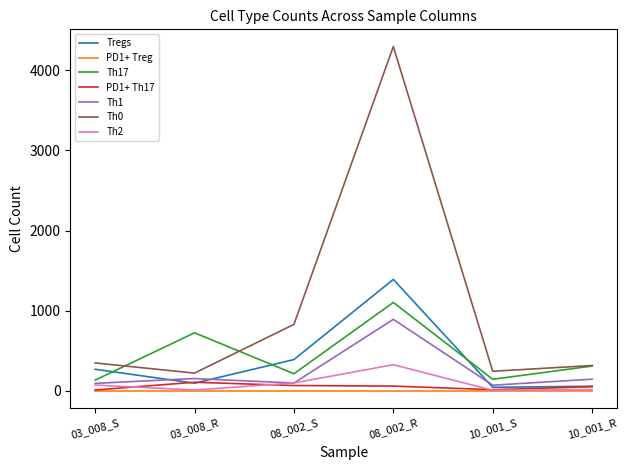

How many lines are shown in the chart?

7